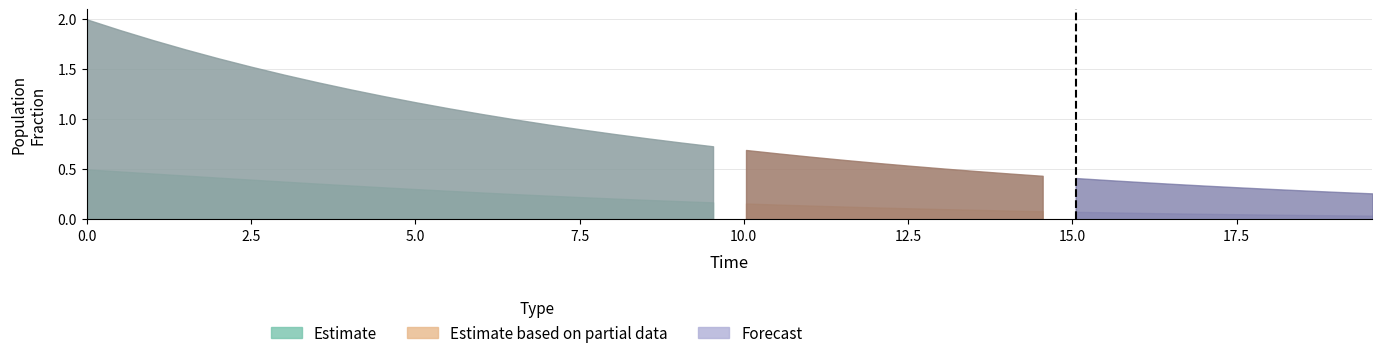

Does the chart have visible grid lines?

Yes